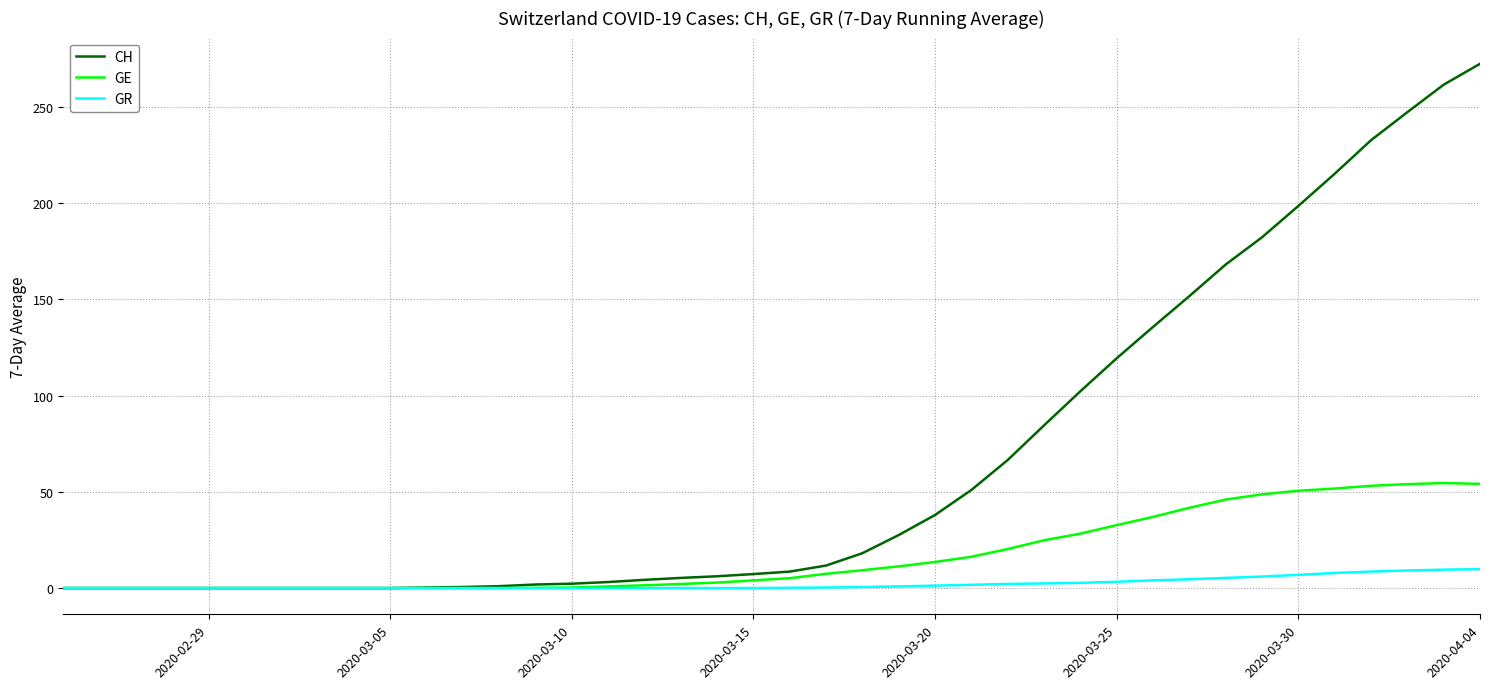

What is the sum of all CH values?

2625.7